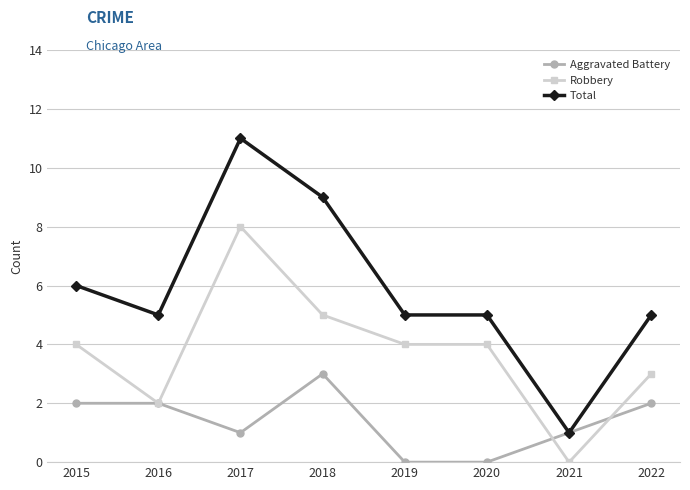

Reading left to right, extract all data points from this chart.

Aggravated Battery: 2015=2	2016=2	2017=1	2018=3	2019=0	2020=0	2021=1	2022=2
Robbery: 2015=4	2016=2	2017=8	2018=5	2019=4	2020=4	2021=0	2022=3
Total: 2015=6	2016=5	2017=11	2018=9	2019=5	2020=5	2021=1	2022=5